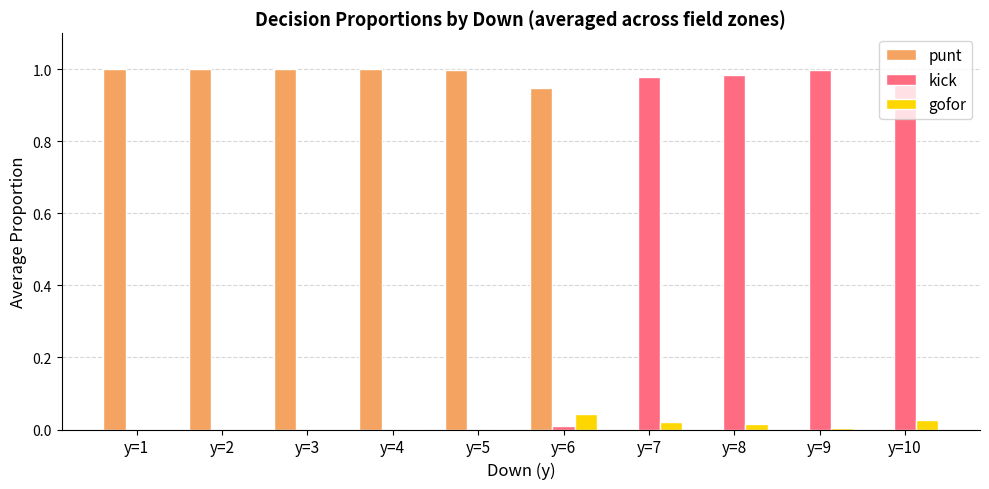

Which series has the largest total across all categories?

punt